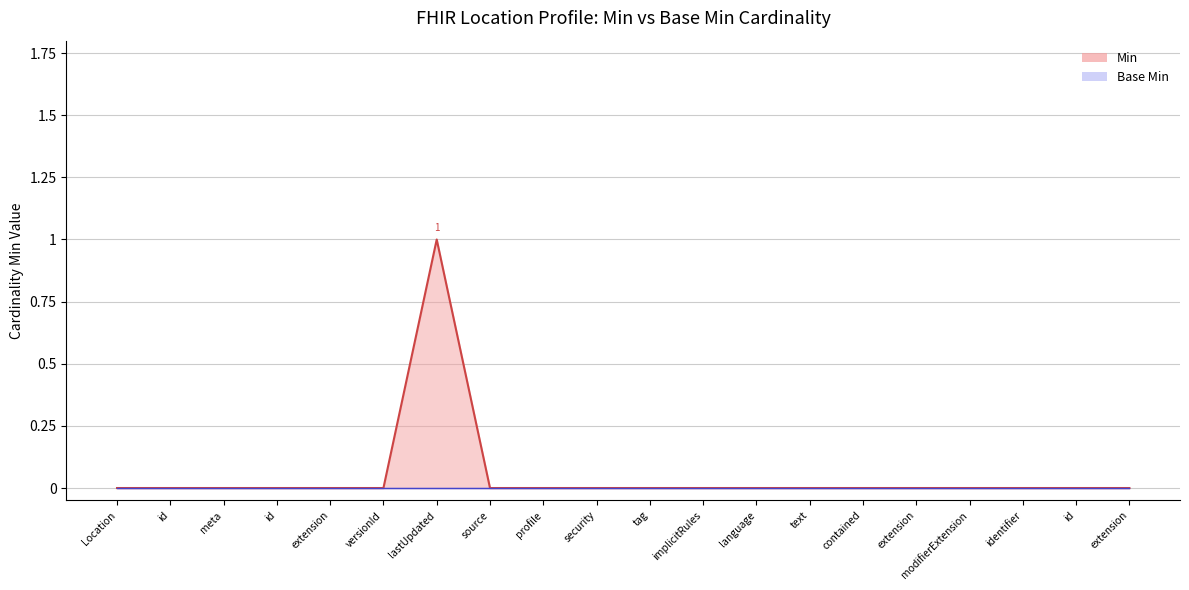

How many series are shown in this chart?

2